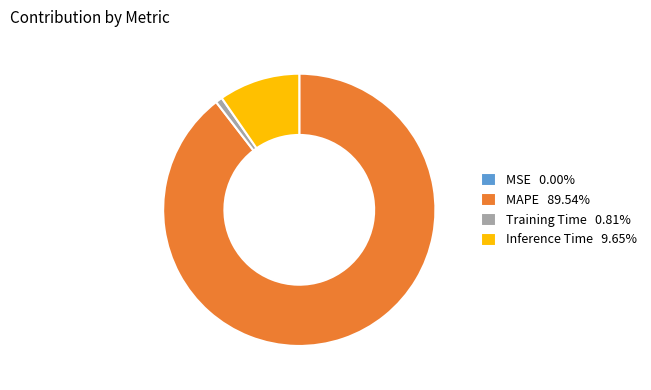

Which has a higher value, MAPE or Inference Time?

MAPE